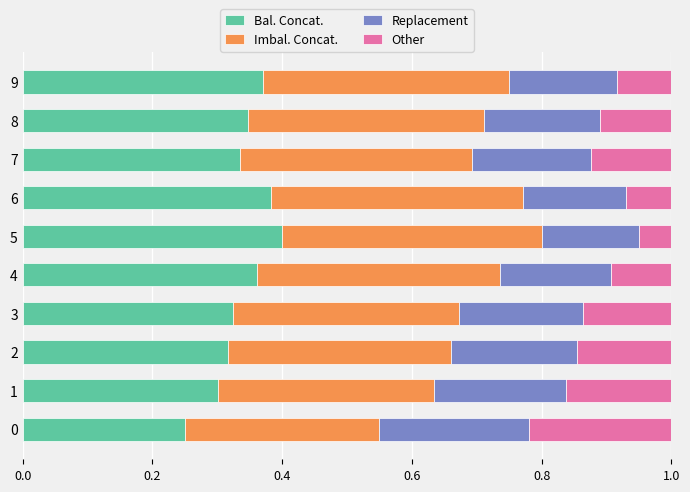

The value of Bal. Concat. at 4 is 0.4. True or false?

True